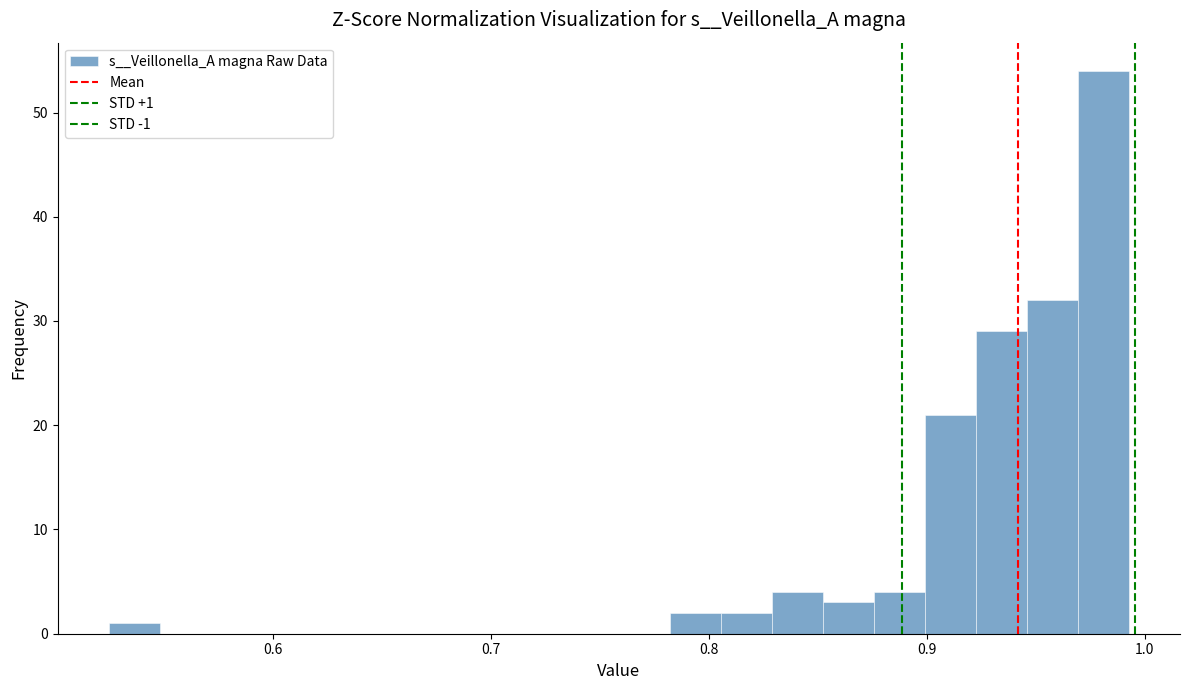

Around what value on the x-axis is the tallest bar? Give the approximate position of its centre, as read against the axis.

0.98